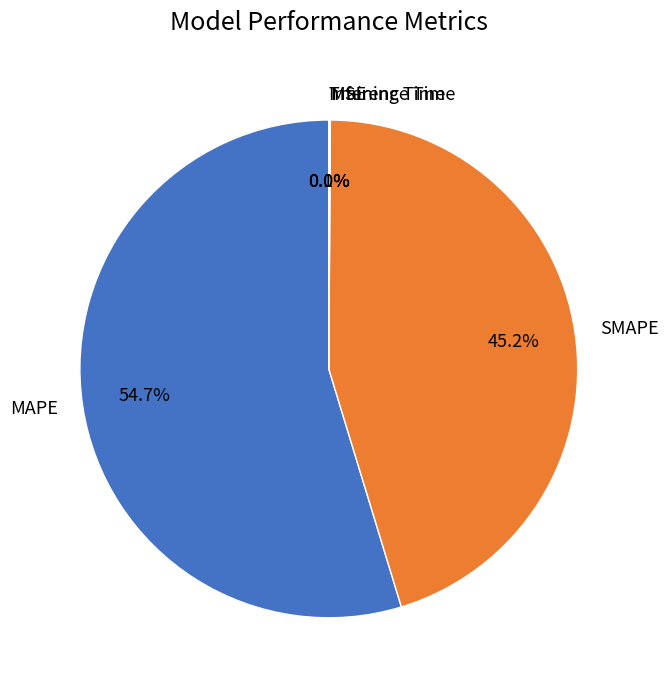

Which category has the biggest portion of the pie?

MAPE